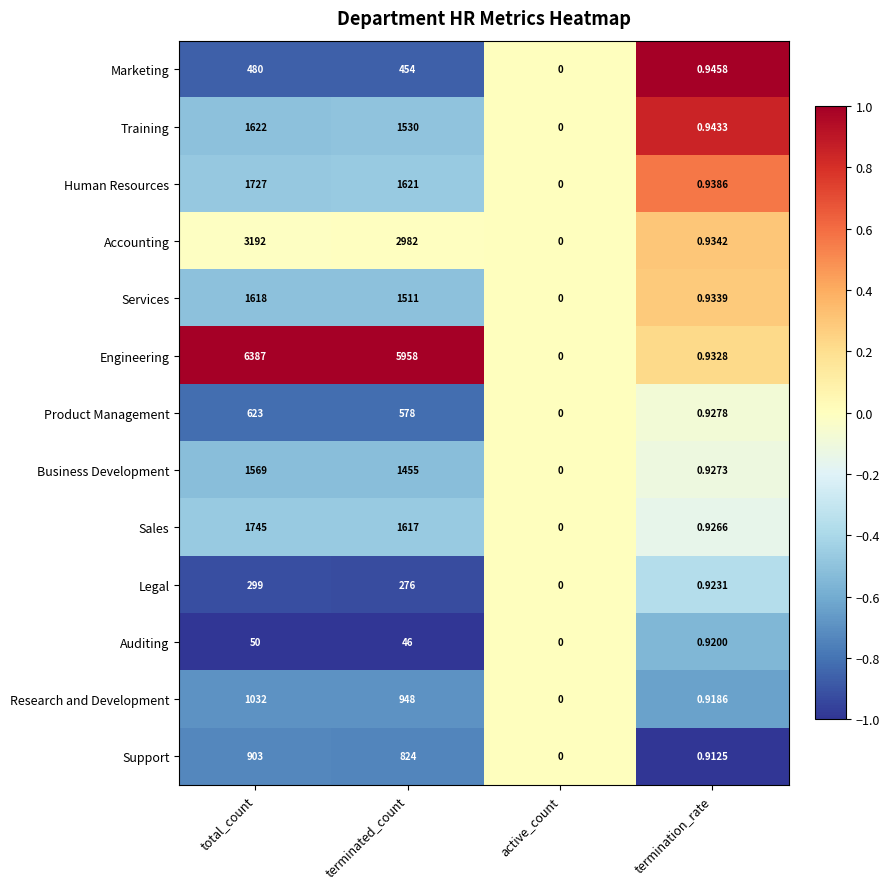

List the labels in order of Legal value, largest first.

total_count, terminated_count, termination_rate, active_count